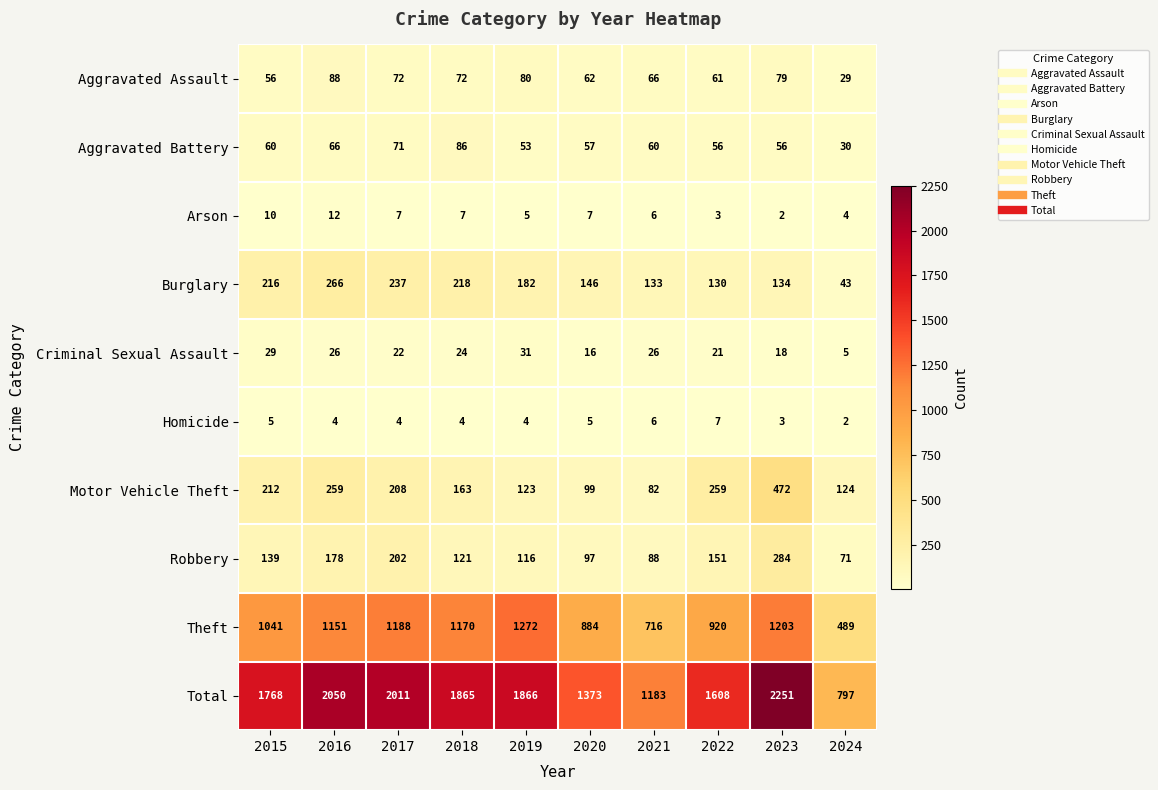

What is the approximate value of Robbery at 2015, to the nearest 10?

140